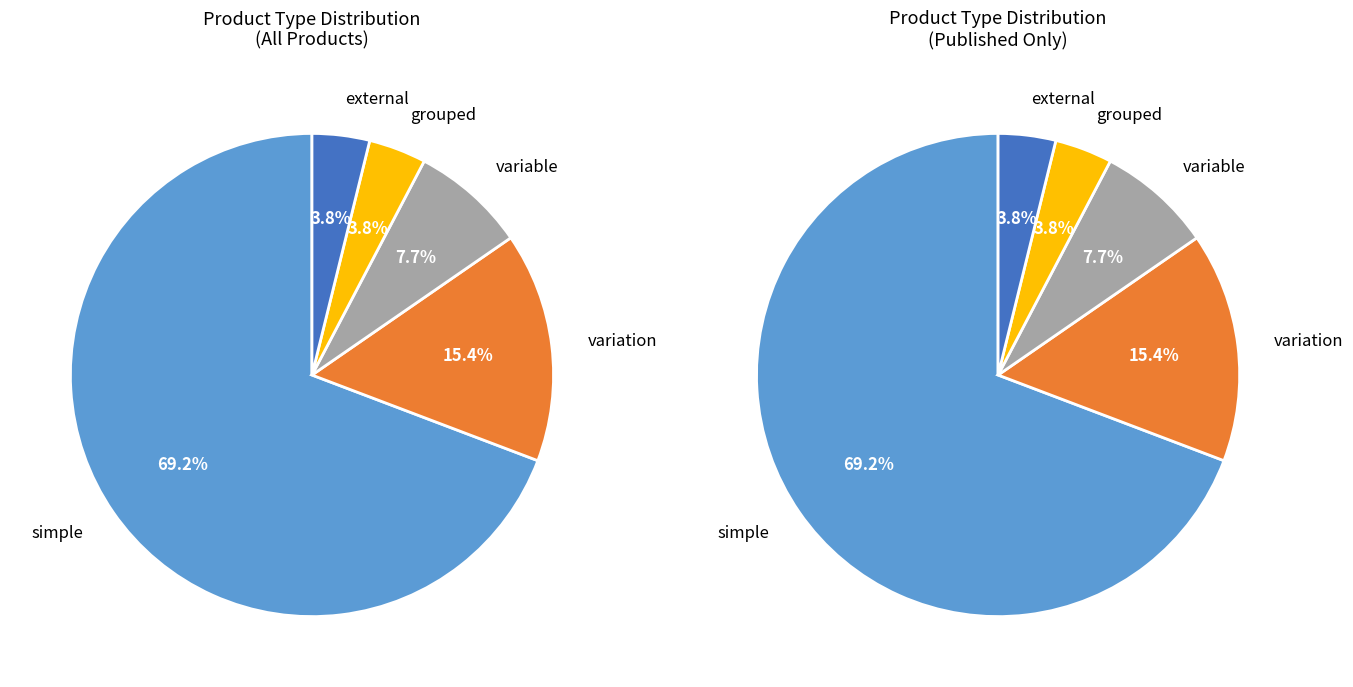

Rank the categories by value from lowest to highest.

grouped, external, variable, variation, simple